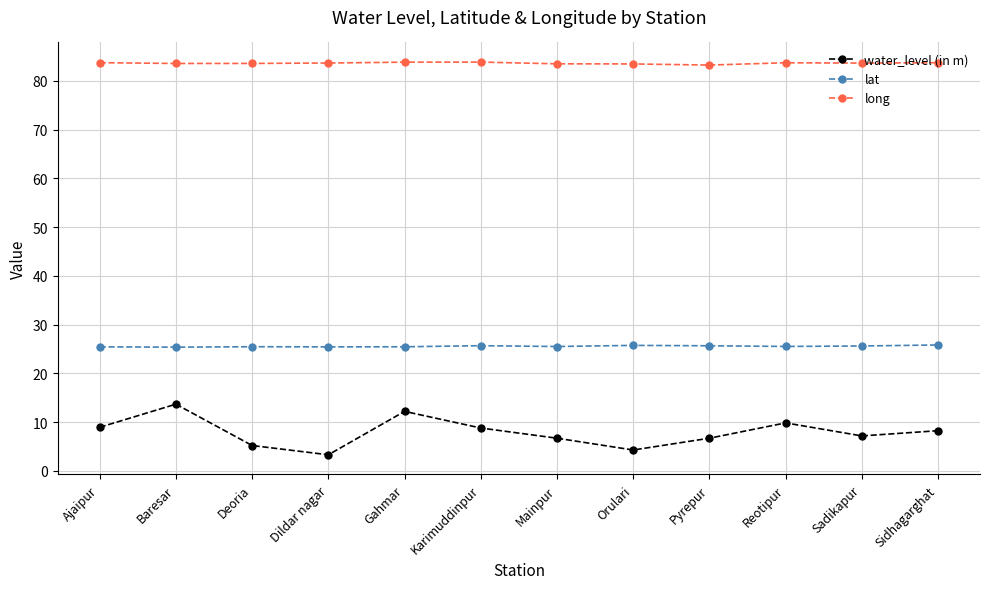

What value does the long series have at Reotipur?

83.7